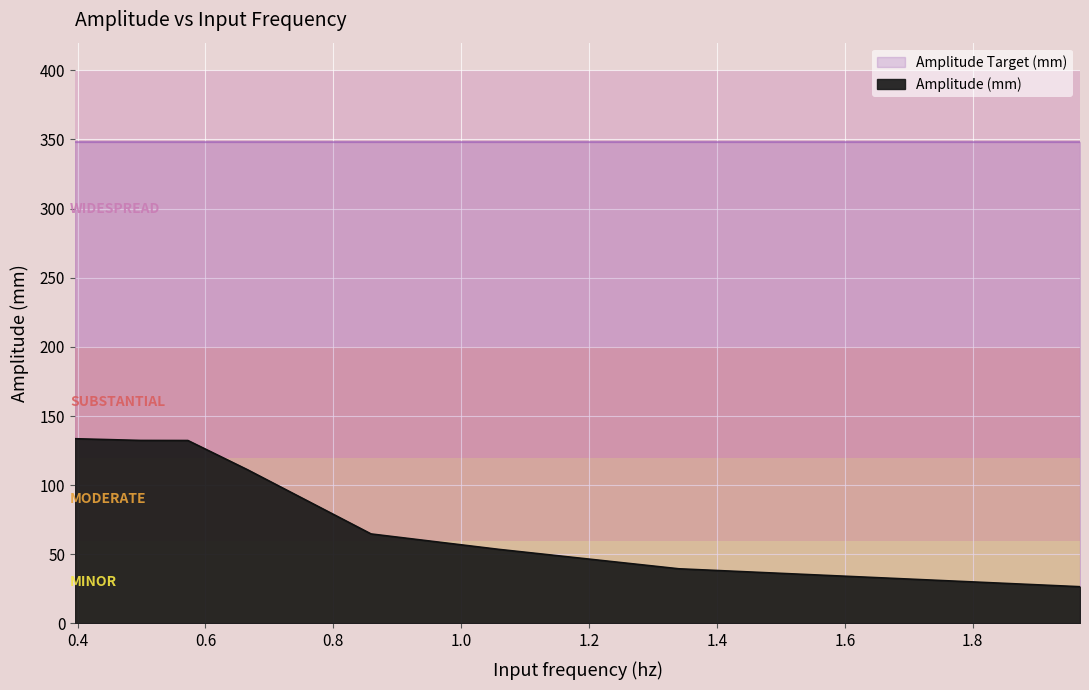

True or false: there are more than 2 points higher than both neighbors.

False